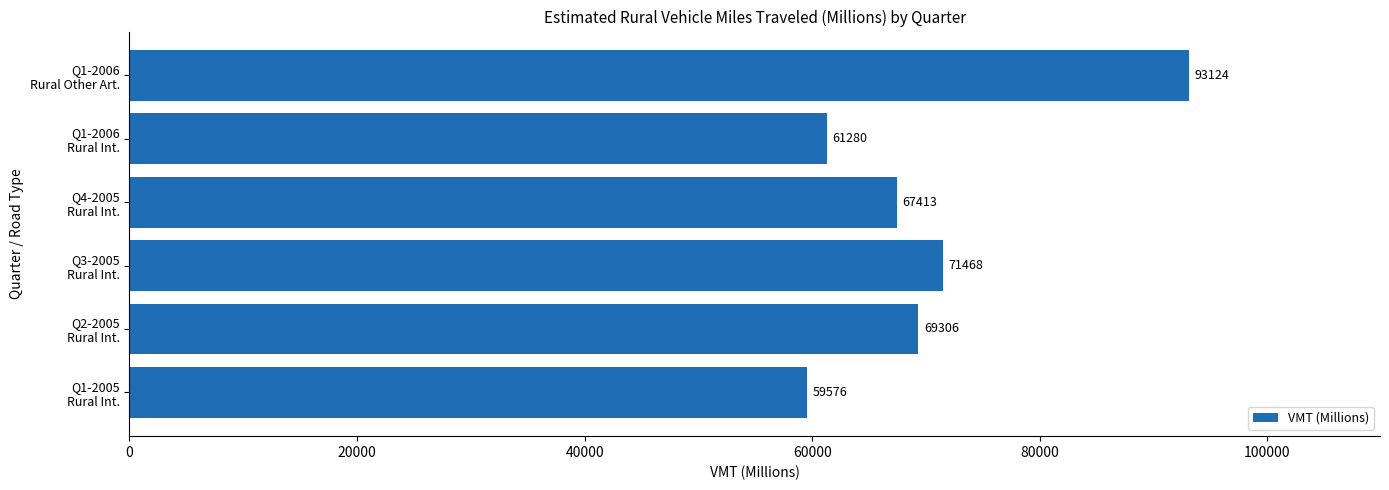

How many data points does each series have?

6